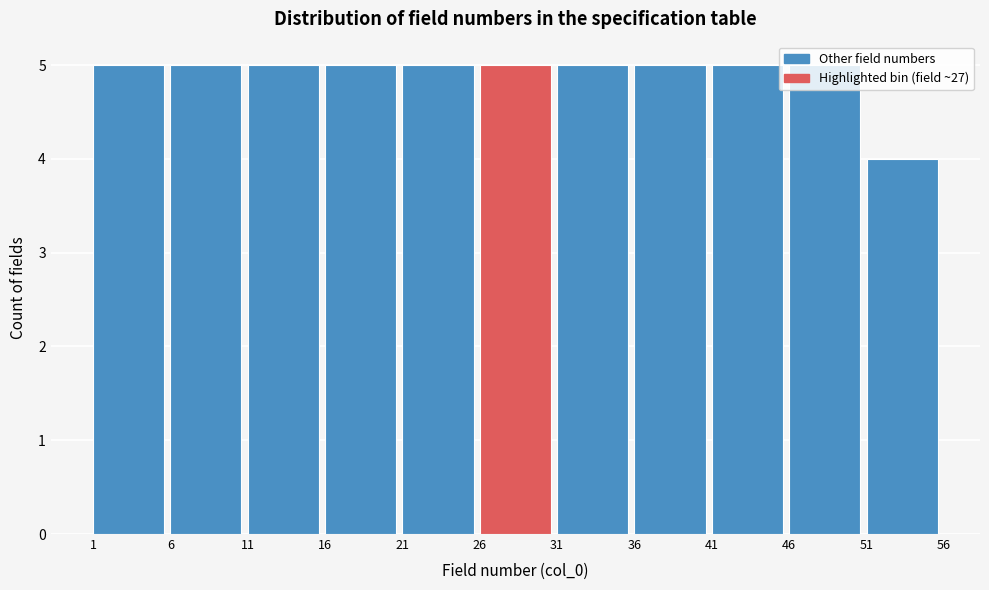

Reading left to right, list every bar in this chart as the range it spans on the x-axis followed by its height. The values are not printed on the chart, so give them approximately, as read against the axis.

1 to 6: 5
6 to 11: 5
11 to 16: 5
16 to 21: 5
21 to 26: 5
26 to 31: 5
31 to 36: 5
36 to 41: 5
41 to 46: 5
46 to 51: 5
51 to 56: 4